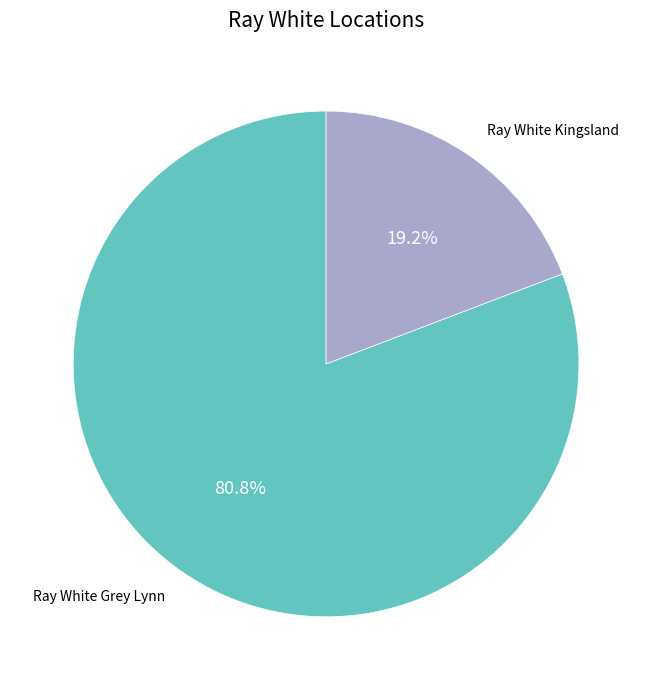

Which category has the smallest portion of the pie?

Ray White Kingsland